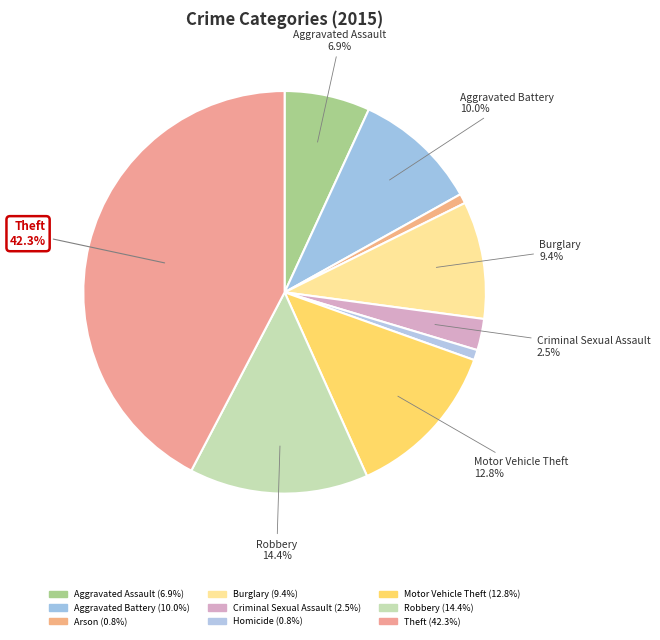

What is the ratio of the value at Robbery to the value at Homicide?

17.4